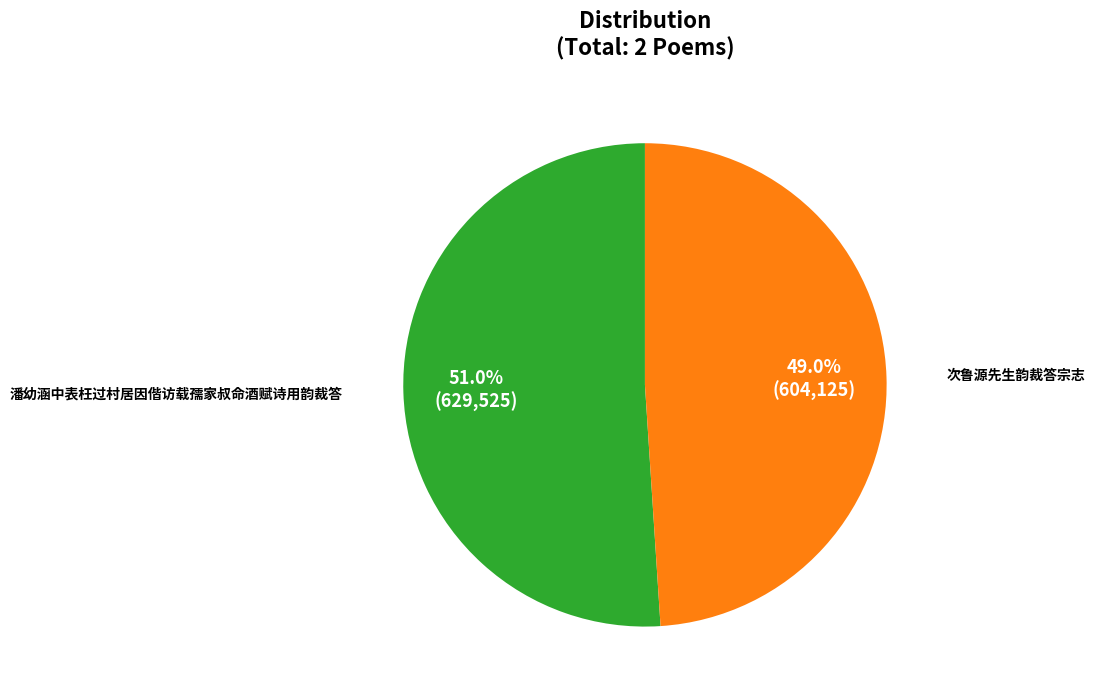

Does any single category account for the majority?

Yes